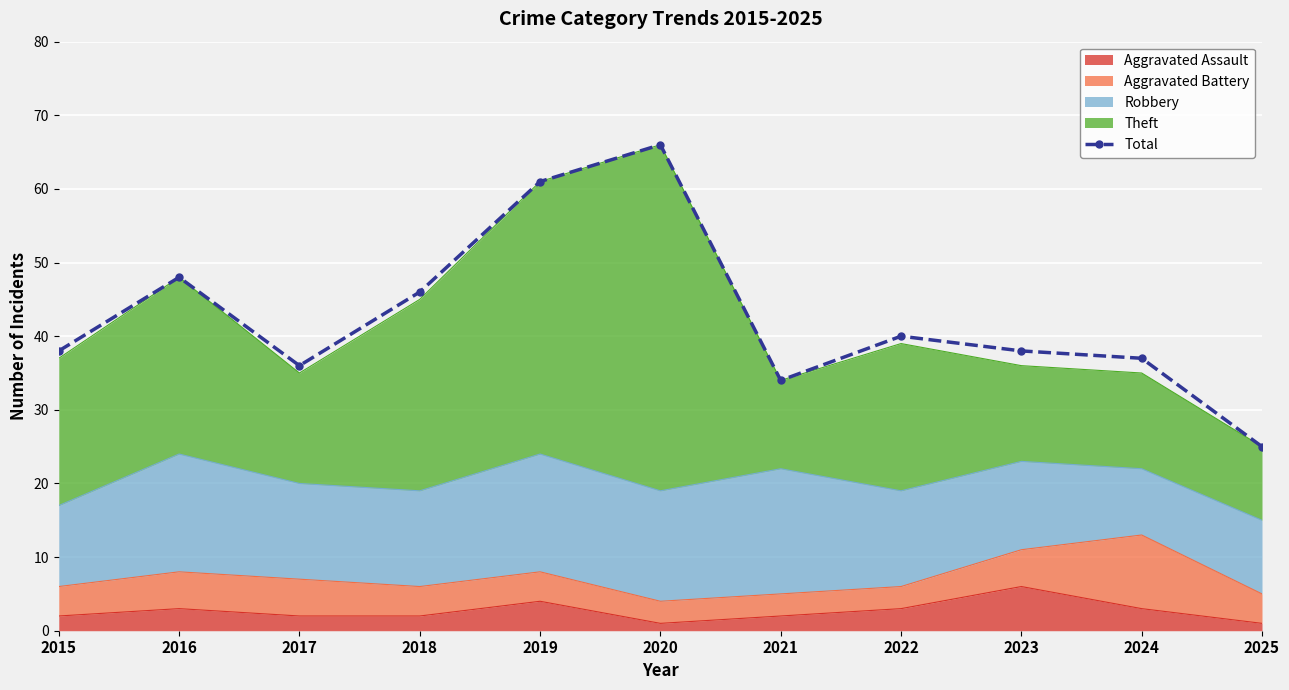

At which category does the chart reach its minimum across all series?

2025